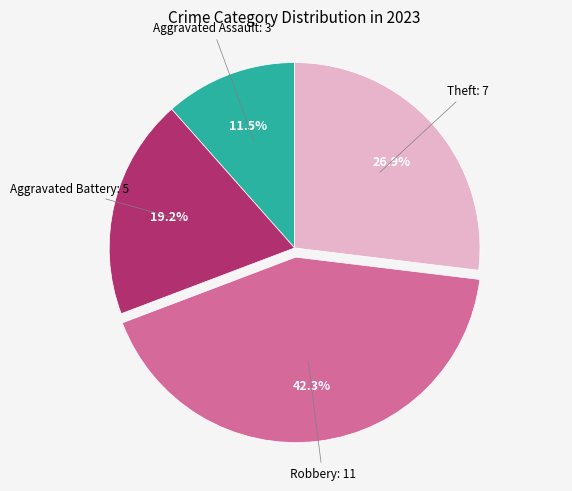

Is there a majority slice in this chart?

No